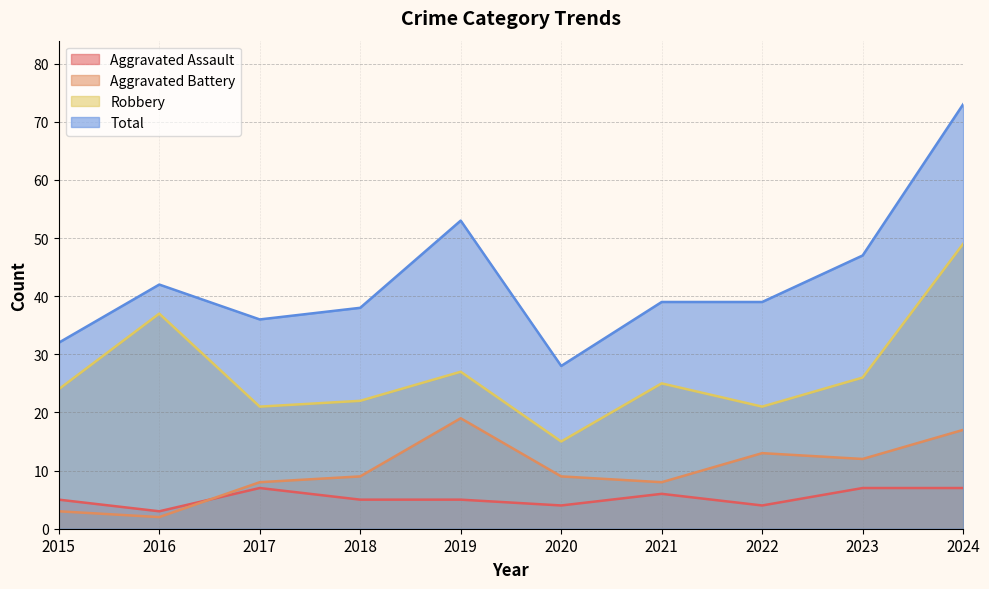

Does the chart display data point markers on the line(s)?

No